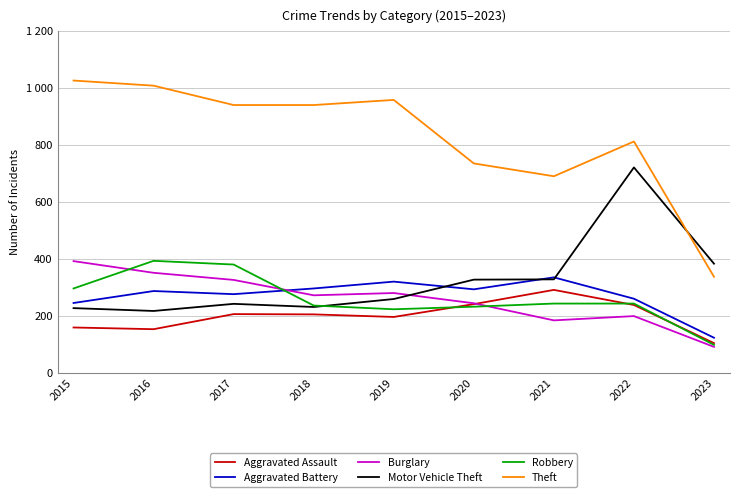

Where do Robbery and Motor Vehicle Theft first cross each other?

2018 and 2019